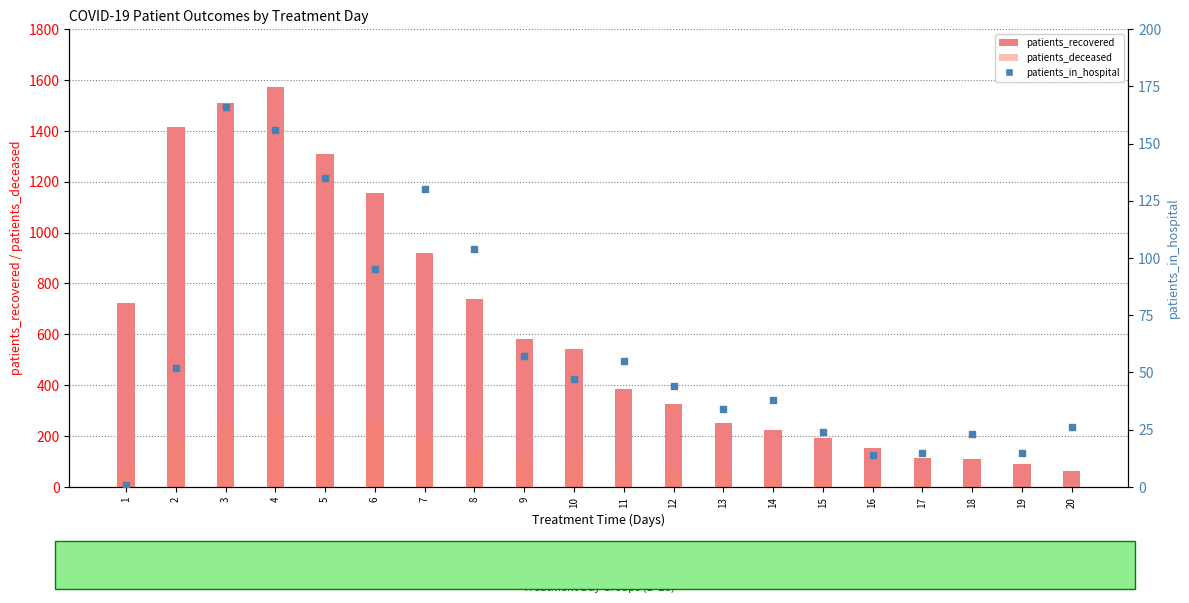

What is the total value across all series at 9?

756